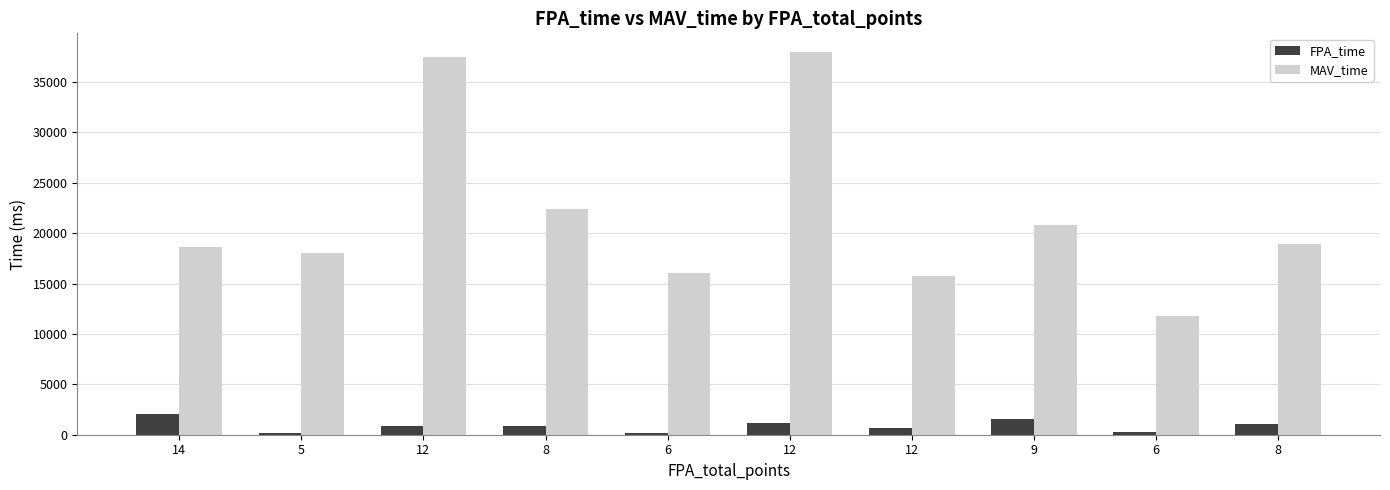

What are all the series names shown in the legend?

FPA_time, MAV_time